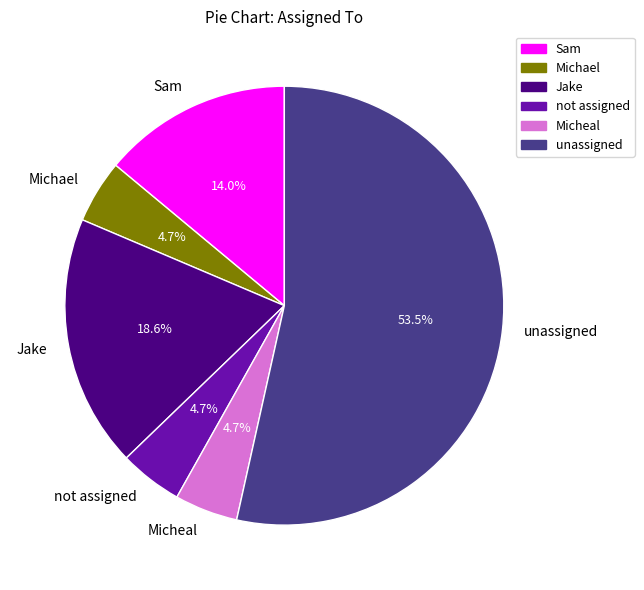

What is the largest slice in the pie chart?

unassigned